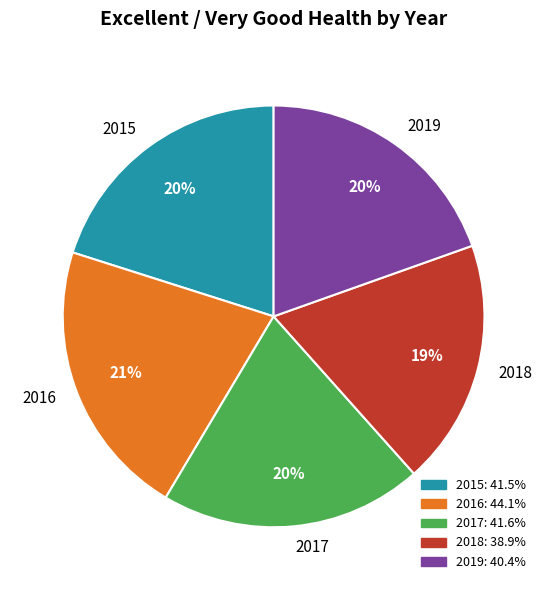

How many slices are in this pie chart?

5